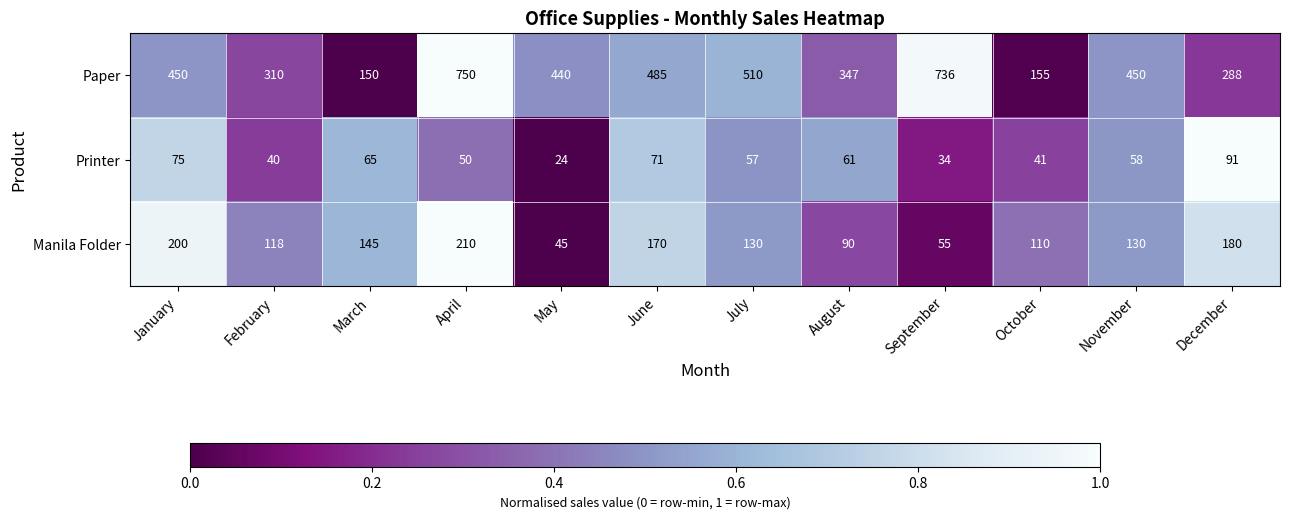

At which category is the sum across all series the highest?

April